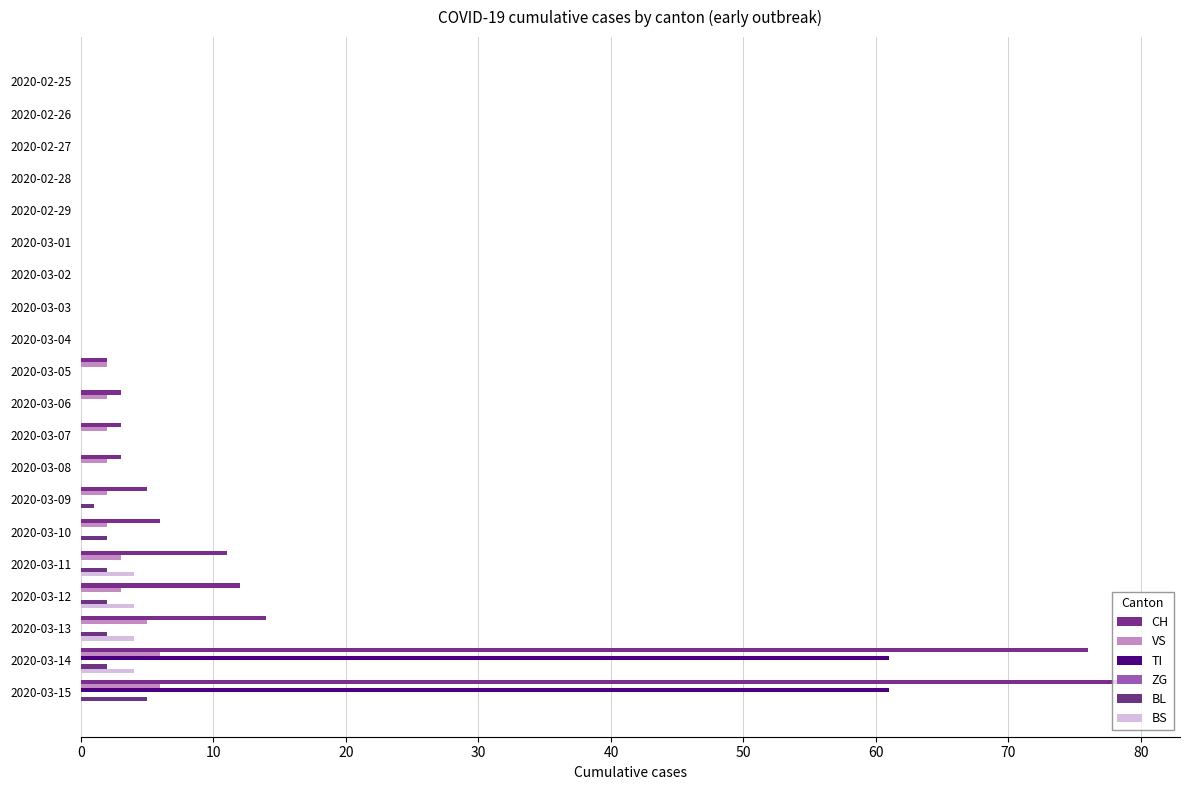

Count the number of data series in this chart.

5